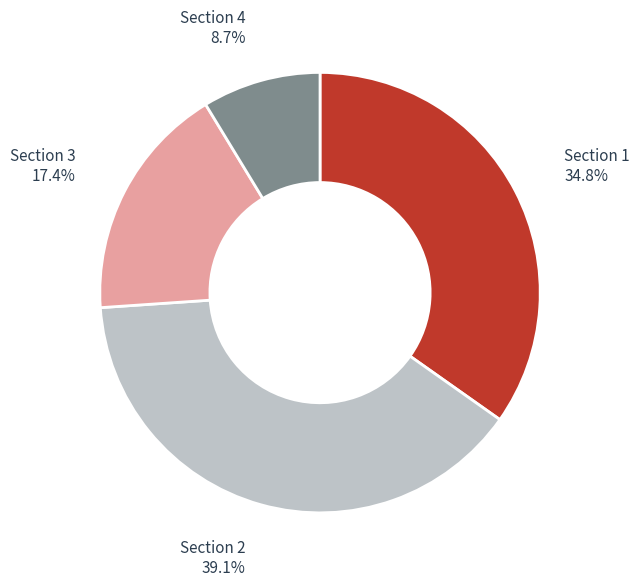

Is there a majority slice in this chart?

No